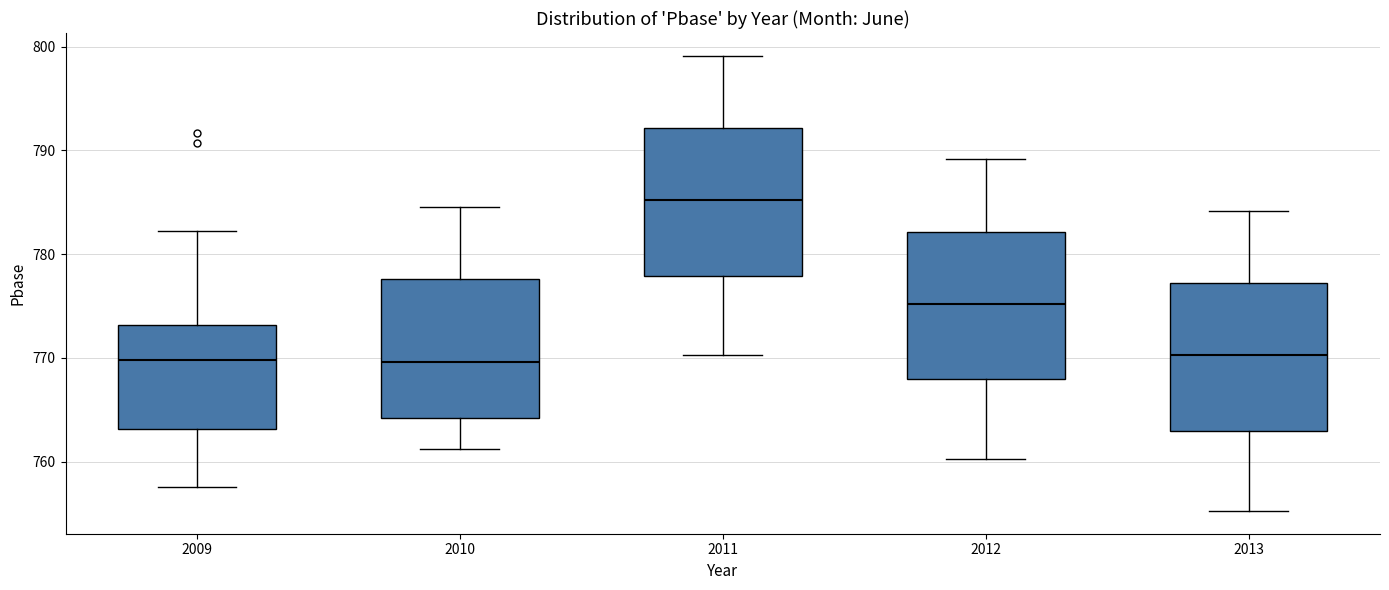

Reading left to right, read every box against the y-axis: the position of its median line, the range the box covers, and the ends of its whiskers. The values are not printed on the chart, so give them approximately, as read against the axis.

2009: median 770, box 763 to 773, whiskers 758 to 782
2010: median 770, box 764 to 778, whiskers 761 to 785
2011: median 785, box 778 to 792, whiskers 770 to 799
2012: median 775, box 768 to 782, whiskers 760 to 789
2013: median 770, box 763 to 777, whiskers 755 to 784